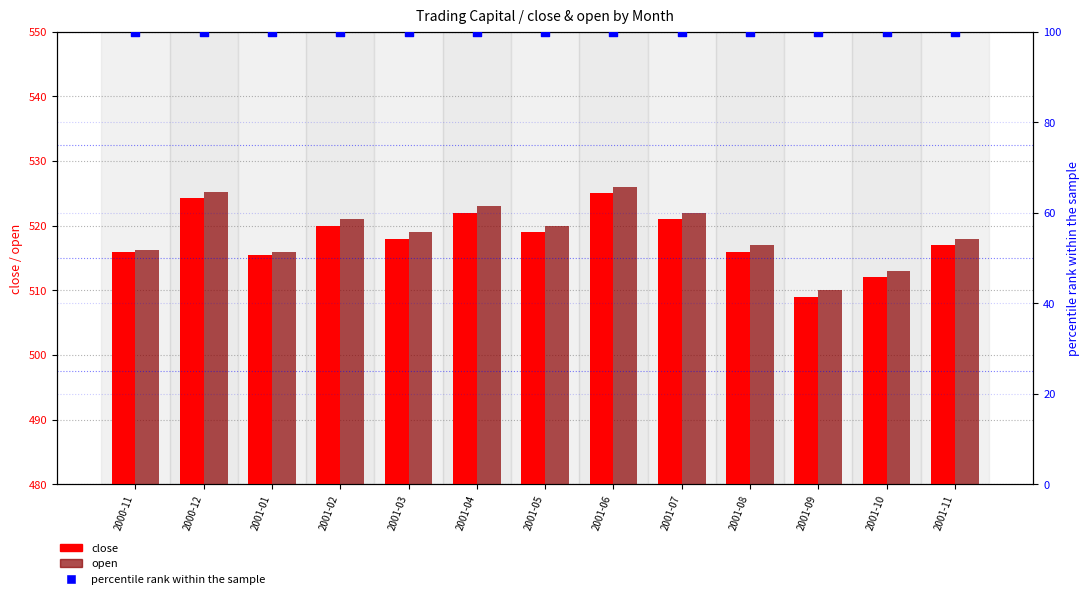

At which category is the sum across all series the highest?

2001-06